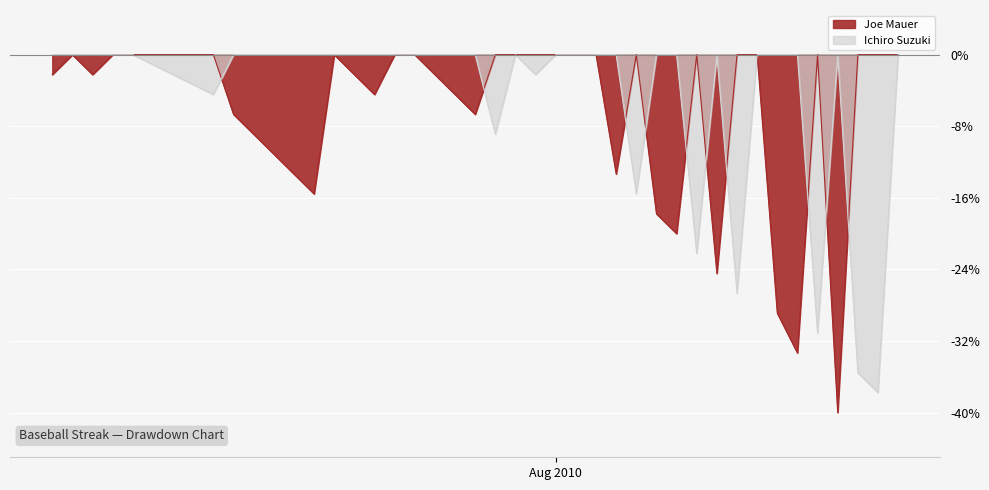

Which series has the largest total across all categories?

Ichiro Suzuki